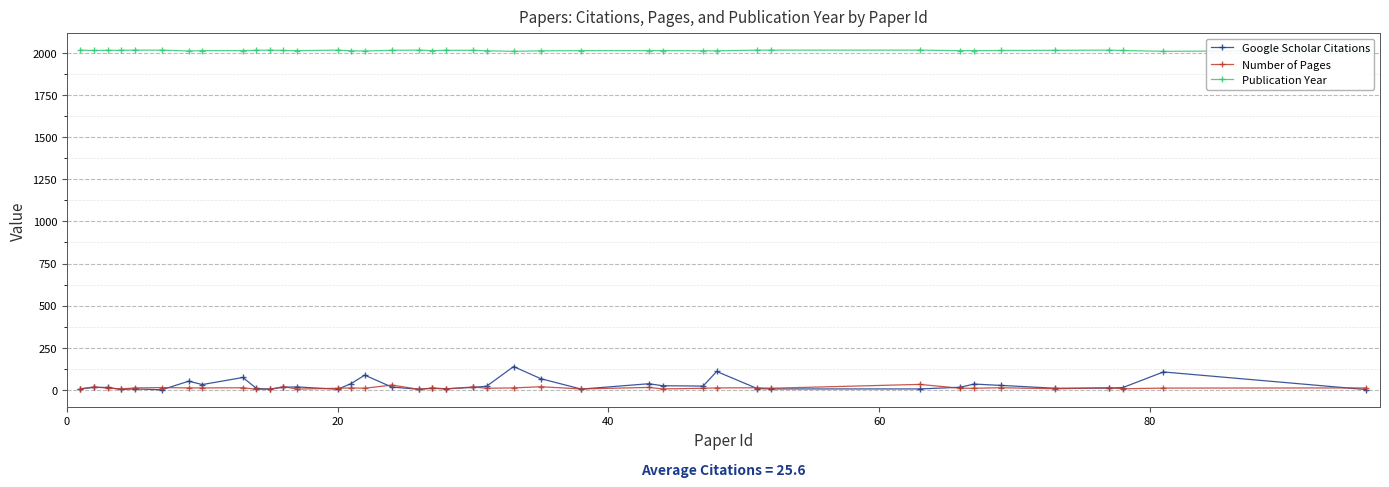

True or false: Publication Year and Google Scholar Citations cross at least once.

False